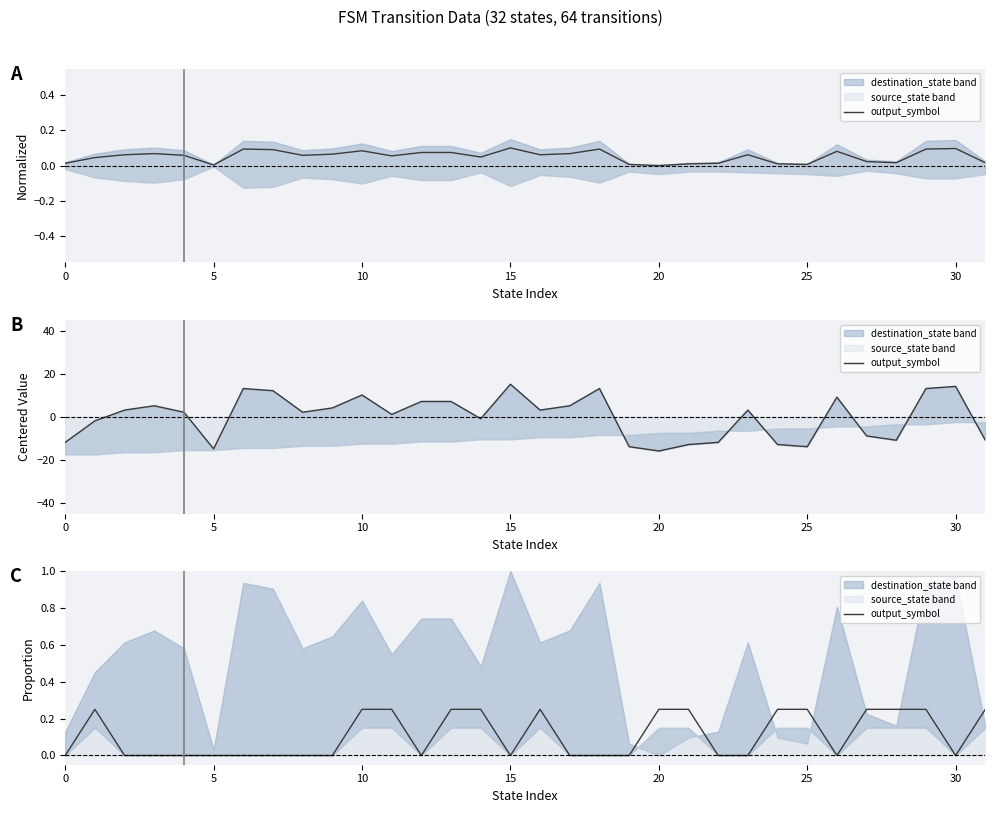

Reading left to right, extract all data points from this chart.

0.0	0.2	0.0	0.0	0.0	0.0	0.0	0.0	0.0	0.0	0.2	0.2	0.0	0.2	0.2	0.0	0.2	0.0	0.0	0.0	0.2	0.2	0.0	0.0	0.2	0.2	0.0	0.2	0.2	0.2	0.0	0.2